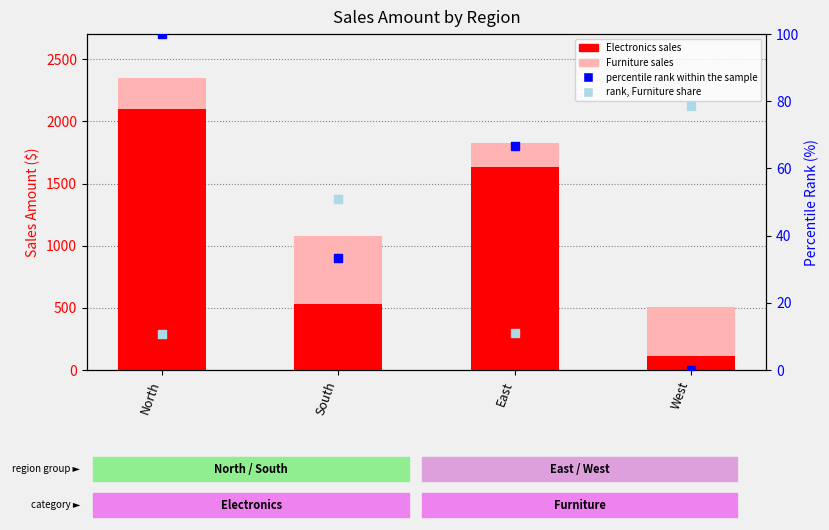

At how many categories does at least one series exceed 2050?

1